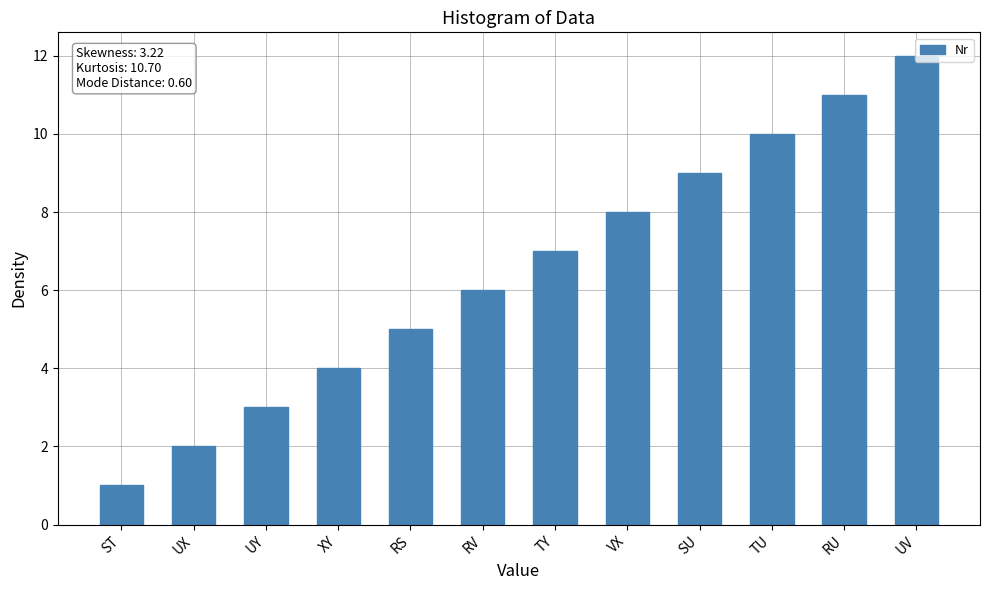

What is the value of the 3rd bar from the left?

3